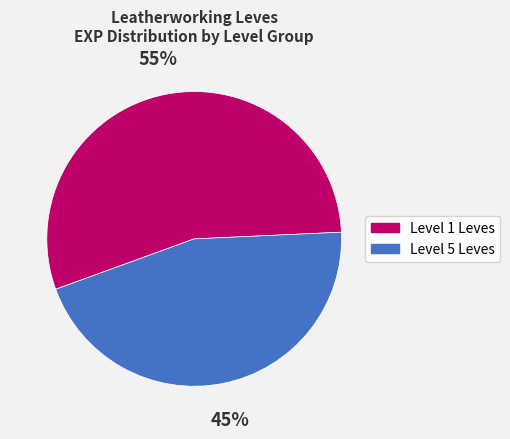

To the nearest percent, what is the average slice percentage?

50%